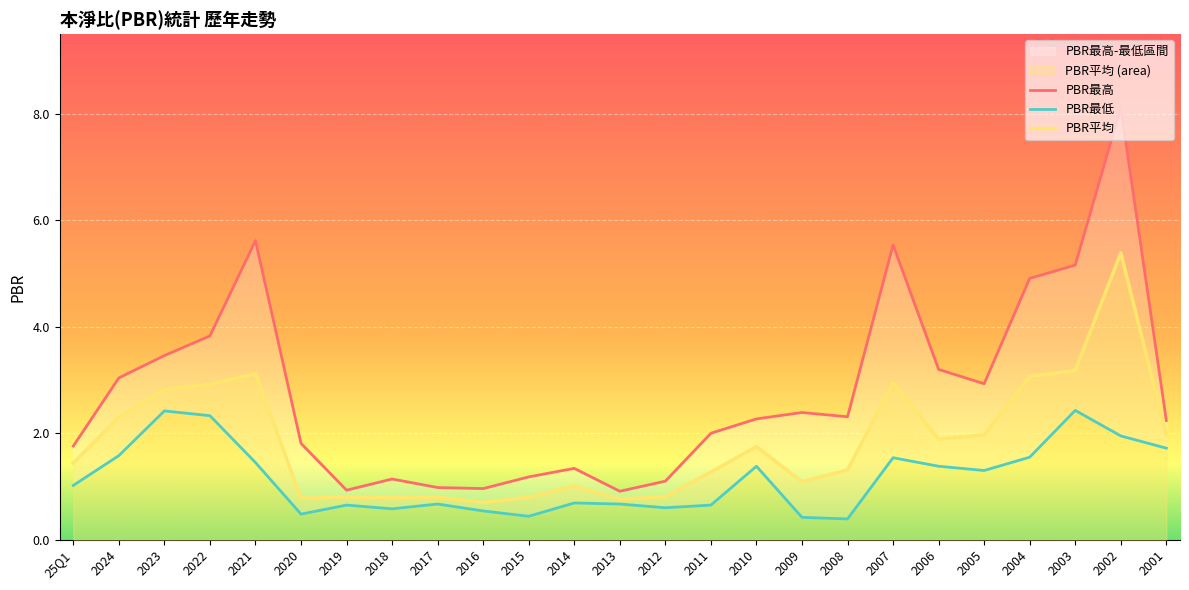

Which series has the largest total across all categories?

PBR最高